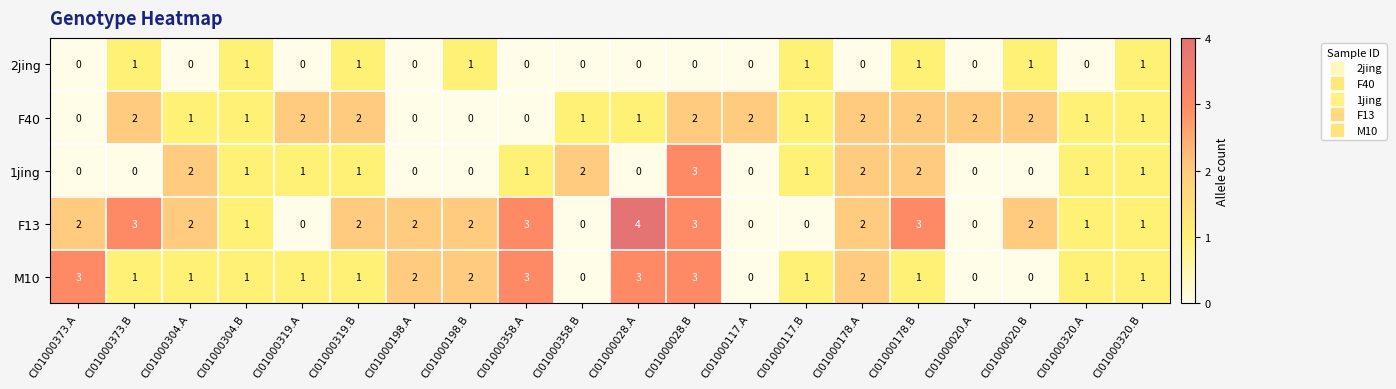

What is the difference between the maximum and second lowest values in the F13 series?

4